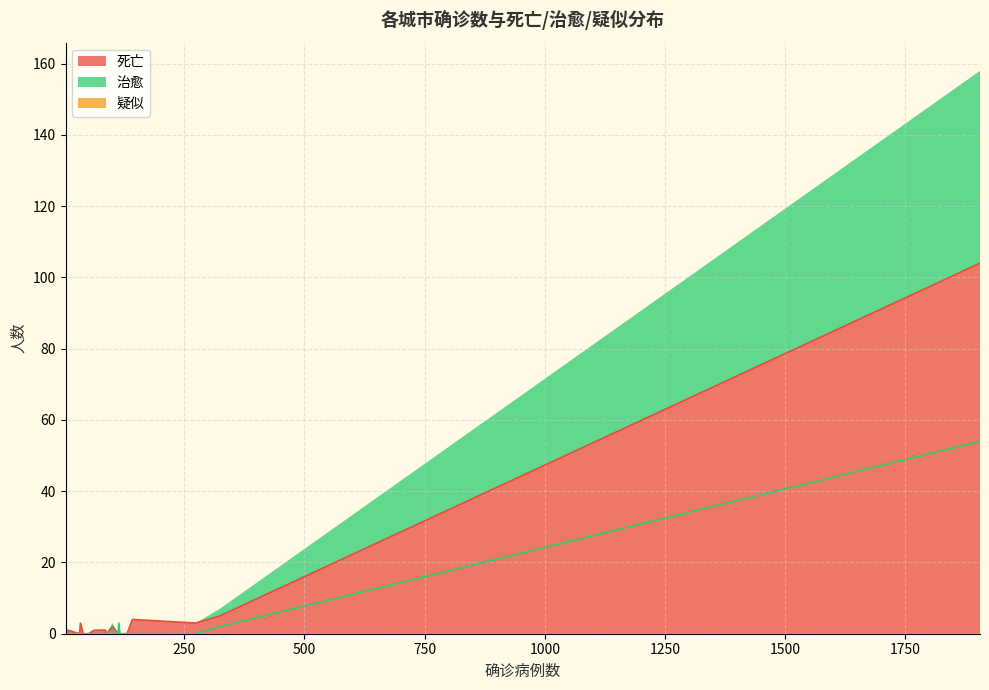

True or false: 疑似 and 死亡 intersect in this chart.

False